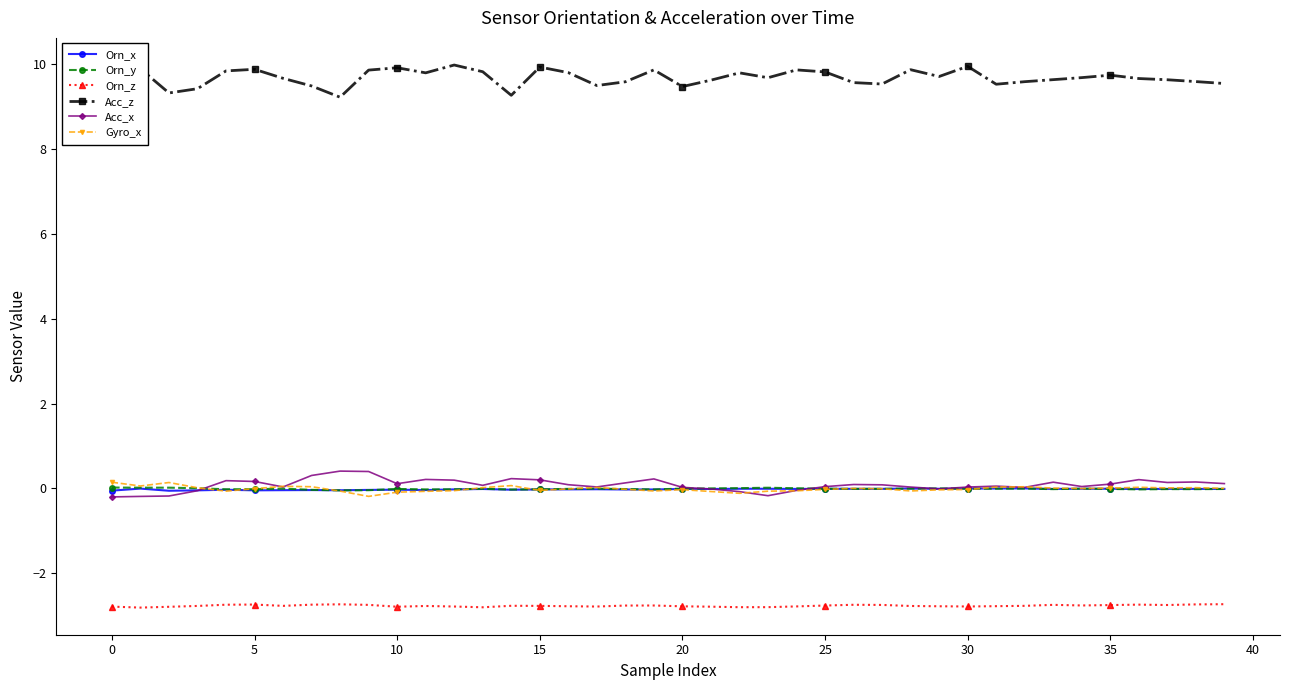

True or false: Acc_x has more than 2 points higher than both neighbors.

True